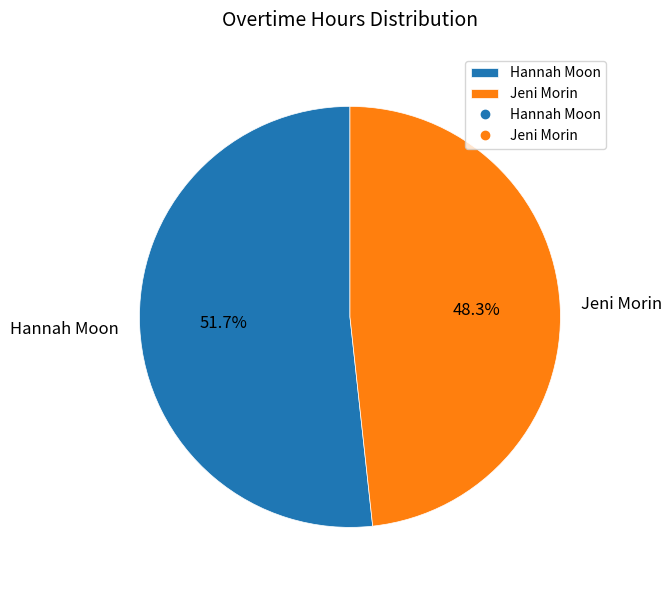

What is the smallest slice in the pie chart?

Jeni Morin